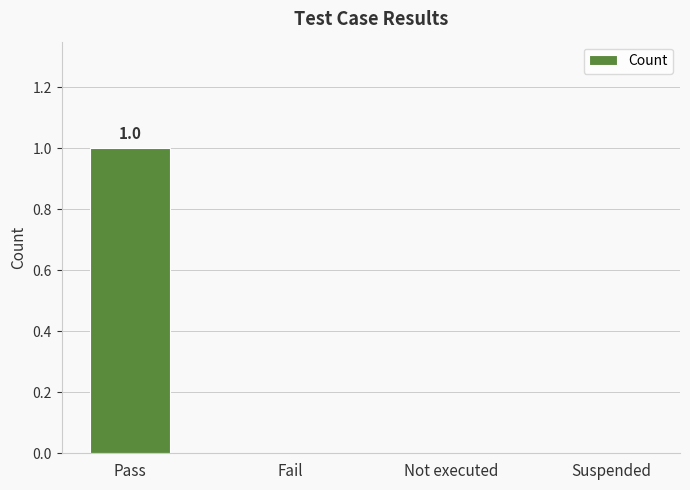

Reading left to right, transcribe all the data shown in this chart.

1	0	0	0